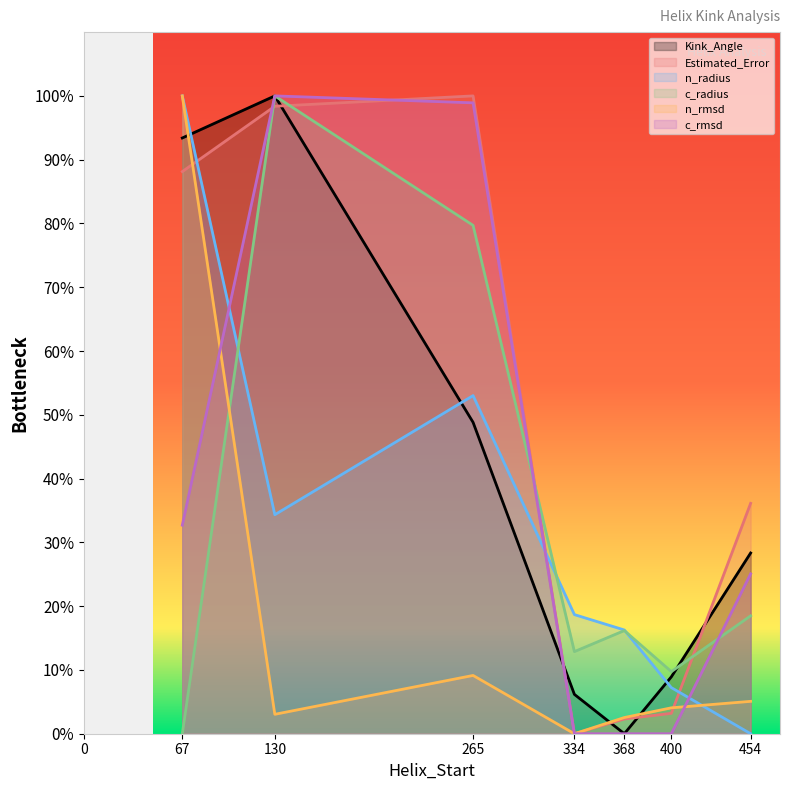

Which series has the widest spread of values?

Kink_Angle